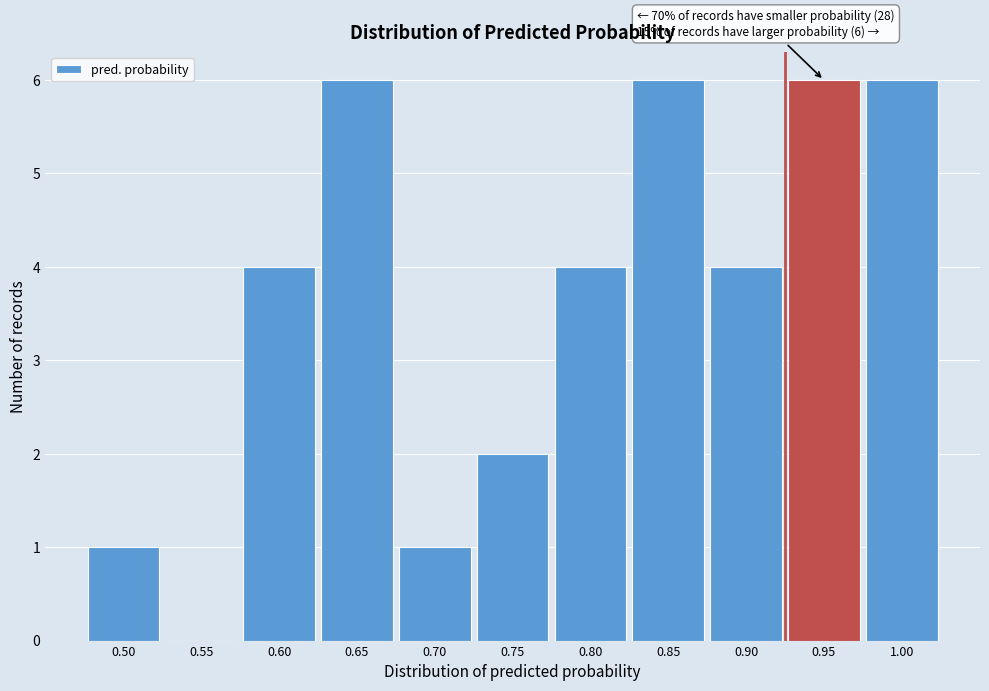

Reading left to right, what are all the values shown in this chart?

0.50=1	0.55=0	0.60=4	0.65=6	0.70=1	0.75=2	0.80=4	0.85=6	0.90=4	0.95=6	1.00=6